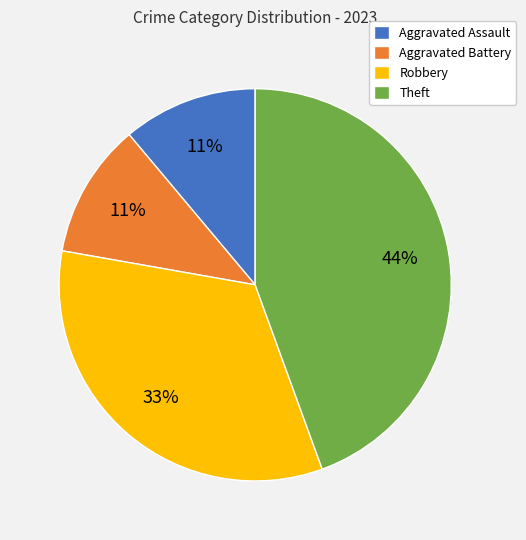

To the nearest percent, what percentage of the pie is Aggravated Assault?

11%